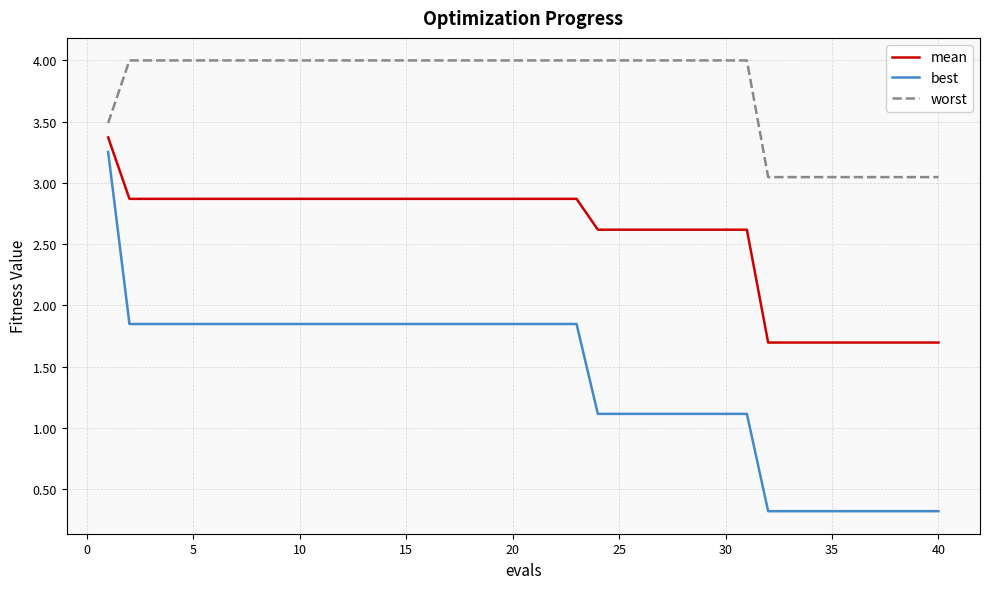

Which series has the largest total across all categories?

worst